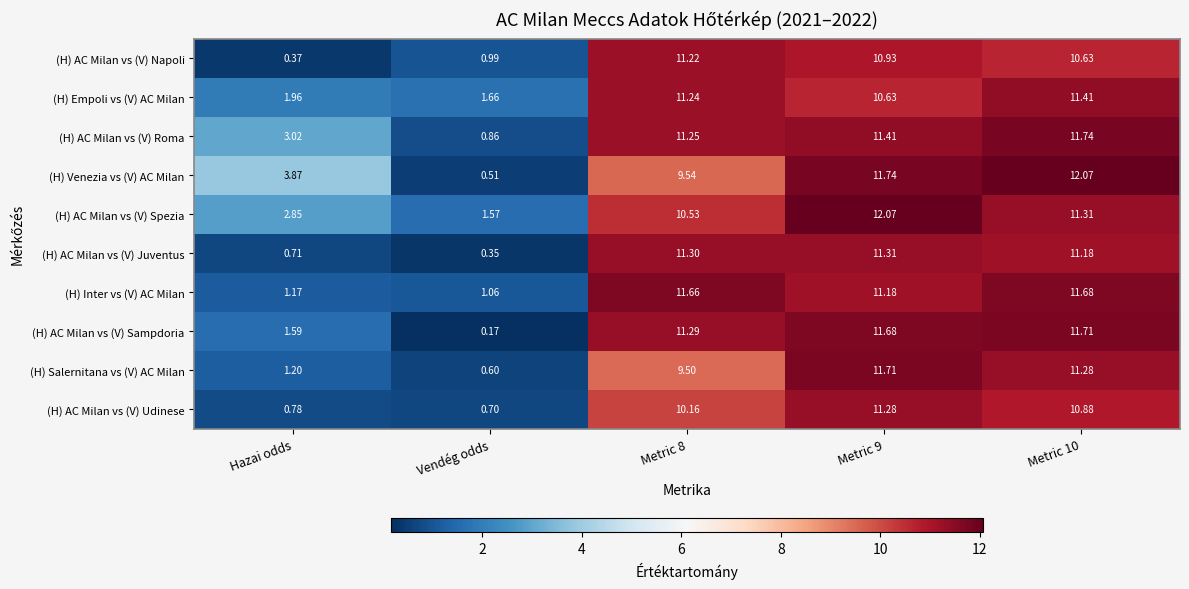

What is the total value across all series at Metric 10?

113.9